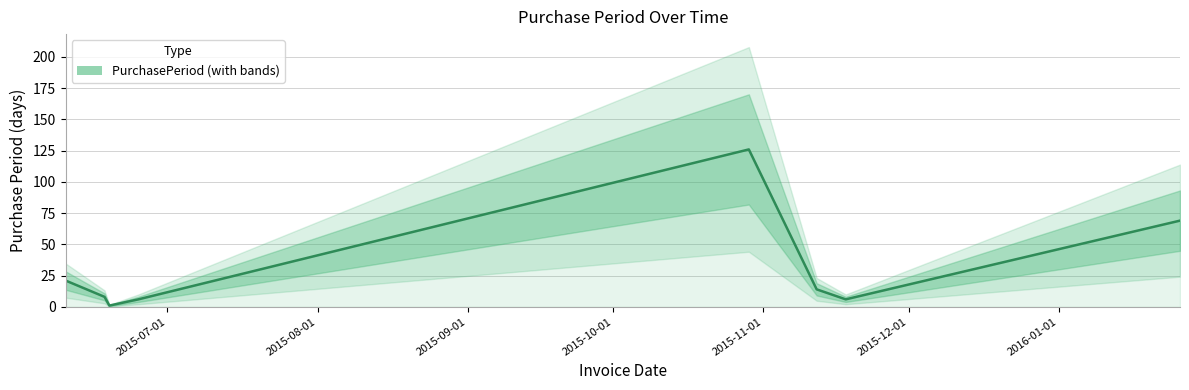

Does the chart display data point markers on the line(s)?

No